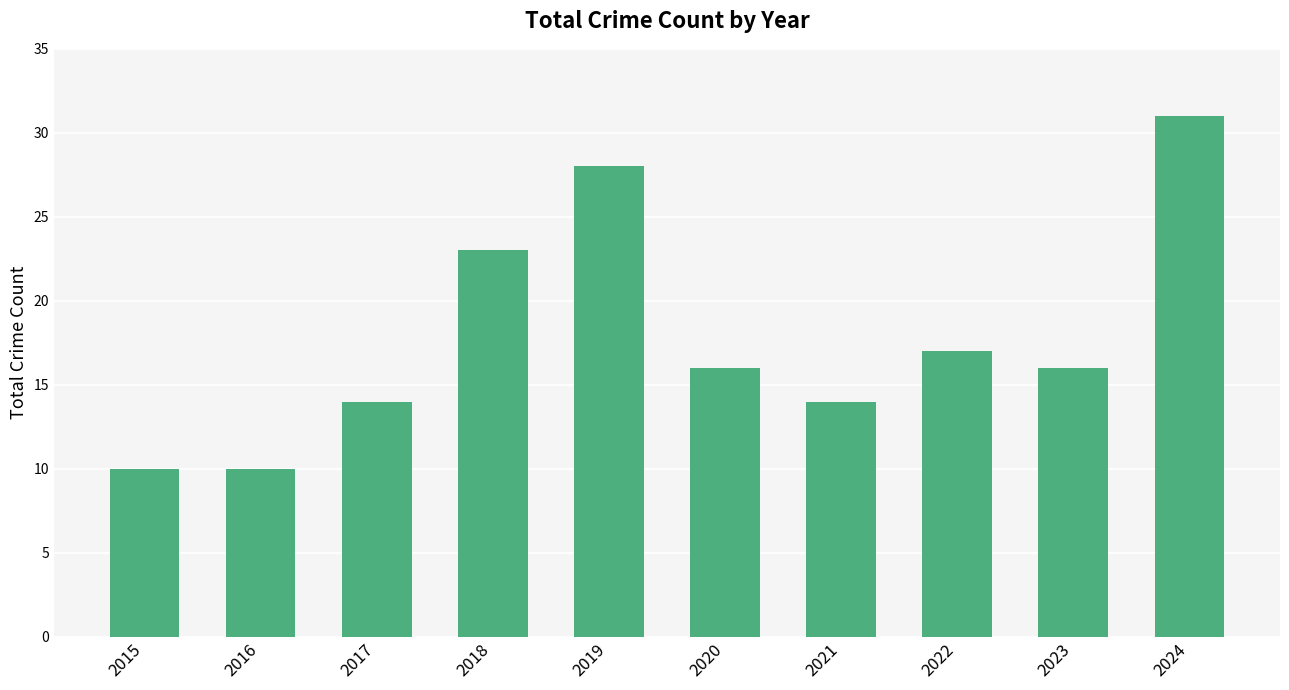

What is the sum of the values at 2018 and 2023?

39